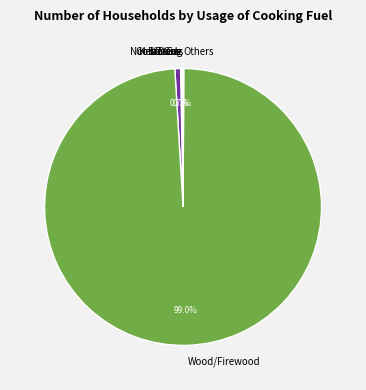

What is the largest slice in the pie chart?

Wood/Firewood